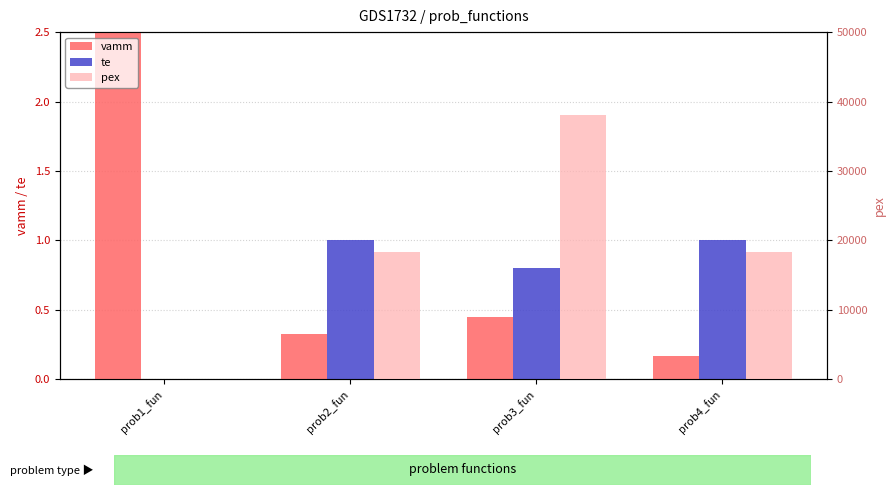

What is the label of the 1st bar from the left?

prob1_fun